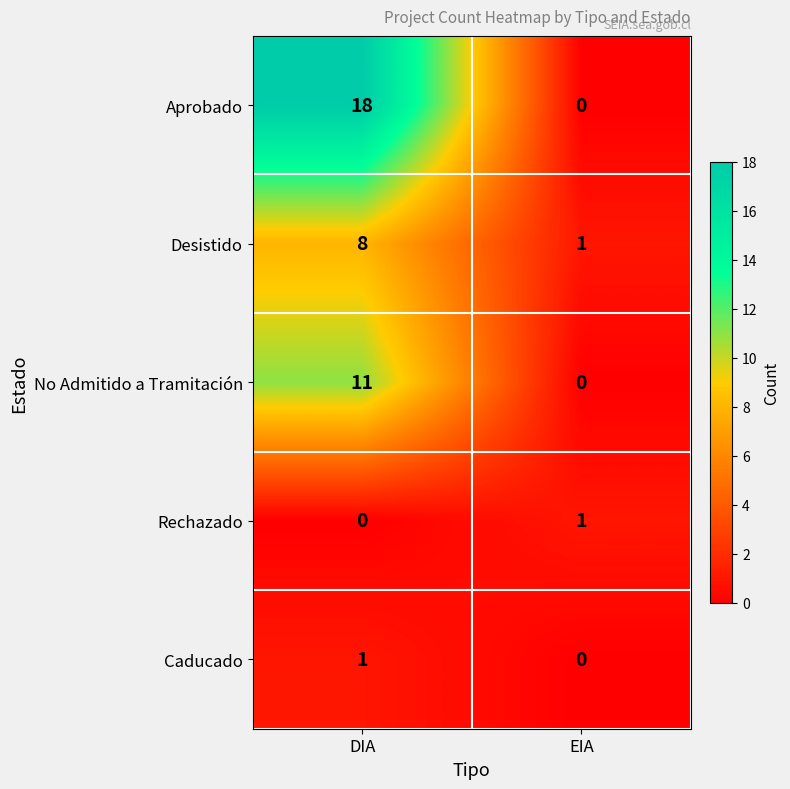

Which series has the largest range (max minus min)?

Aprobado